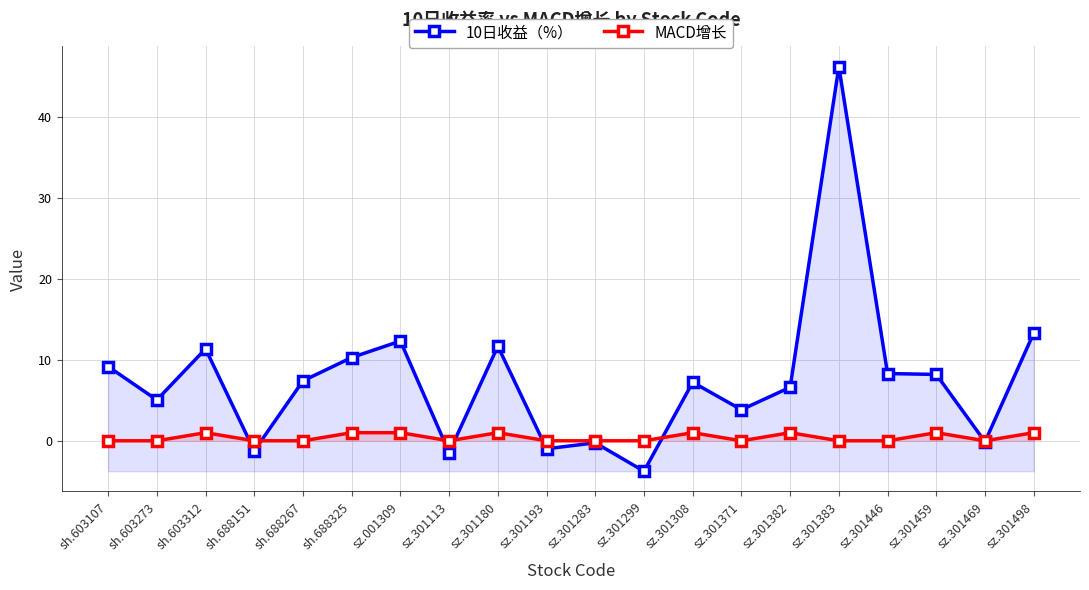

True or false: 10日收益（%） has a value of 3.1 at sz.301382.

False